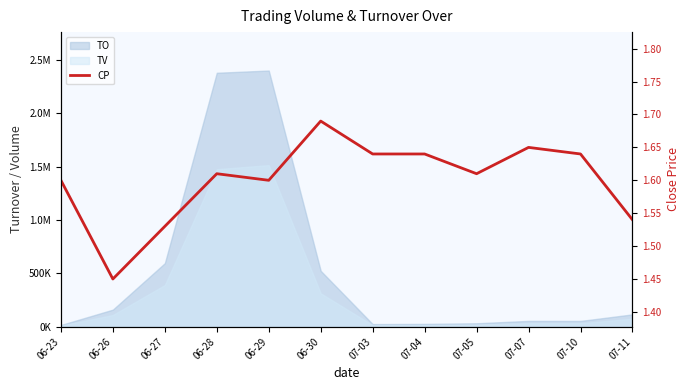

True or false: the data shows 0.8 at 06-29.

False